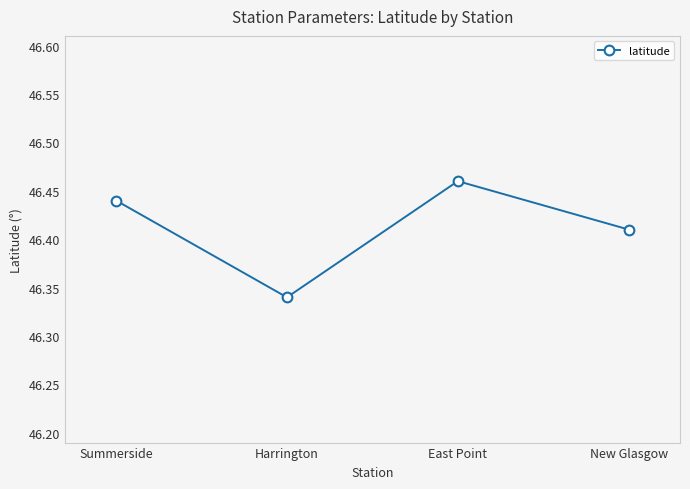

What is the difference between the maximum and minimum values?

0.1